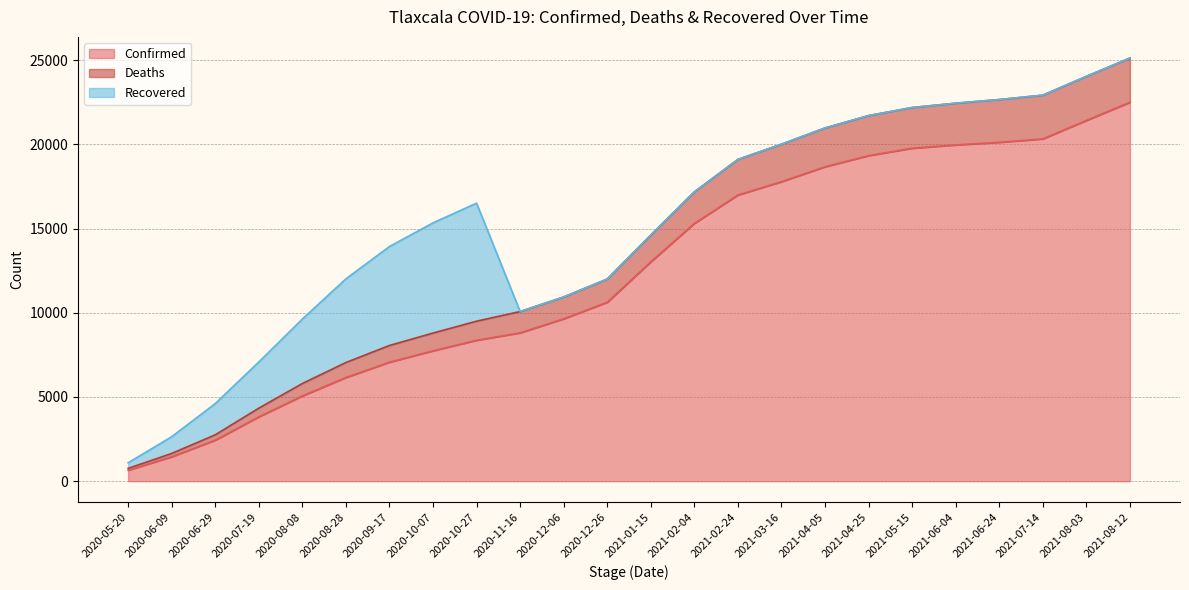

What is the difference between the maximum and minimum values in the Deaths series?

24374